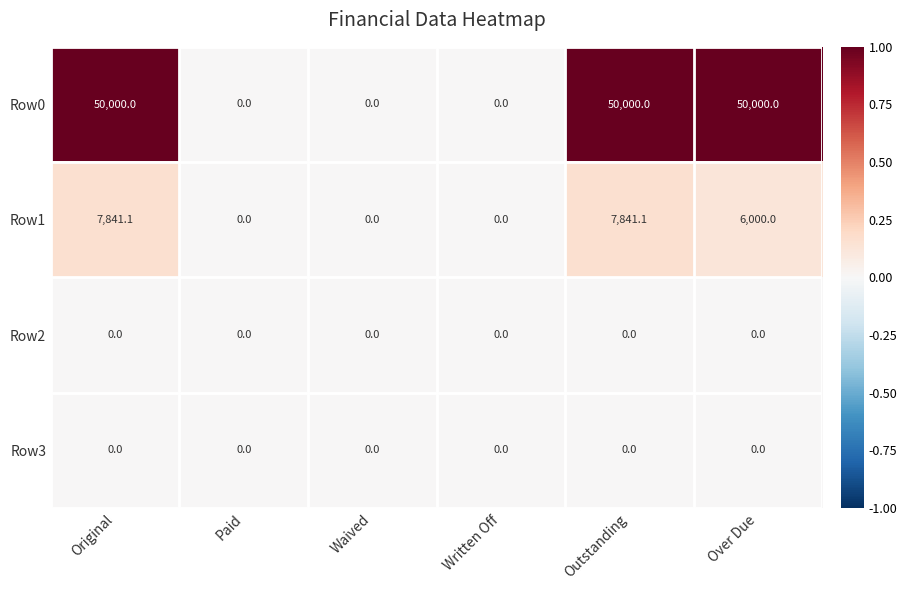

Reading left to right, list all the values displayed in this chart.

Row0: 50000.0	0.0	0.0	0.0	50000.0	50000.0
Row1: 7841.1	0.0	0.0	0.0	7841.1	6000.0
Row2: 0.0	0.0	0.0	0.0	0.0	0.0
Row3: 0.0	0.0	0.0	0.0	0.0	0.0